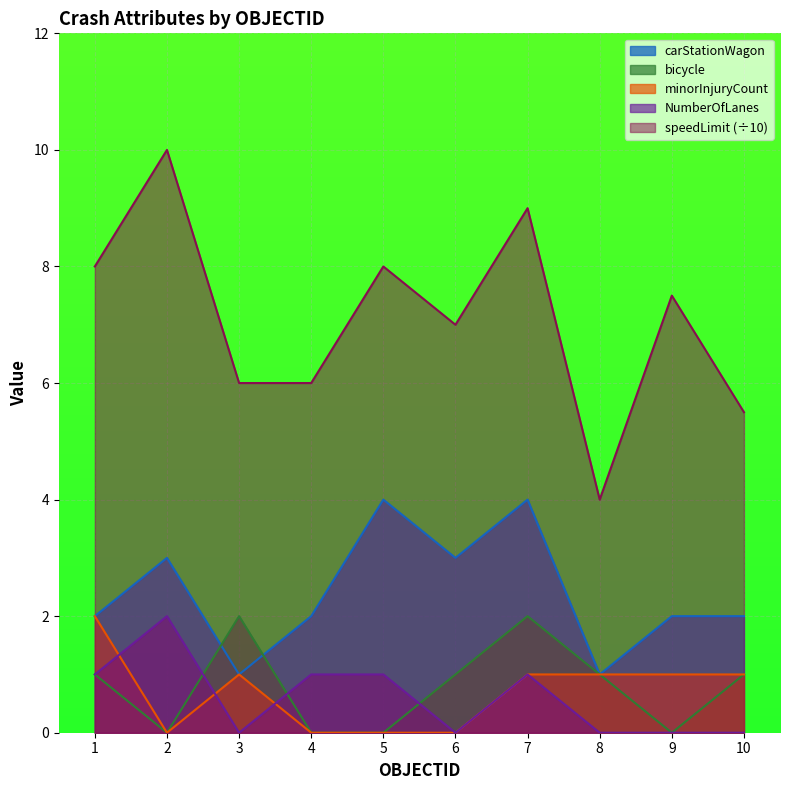

Rank the series by their maximum value, from lowest to highest.

bicycle, minorInjuryCount, NumberOfLanes, carStationWagon, speedLimit